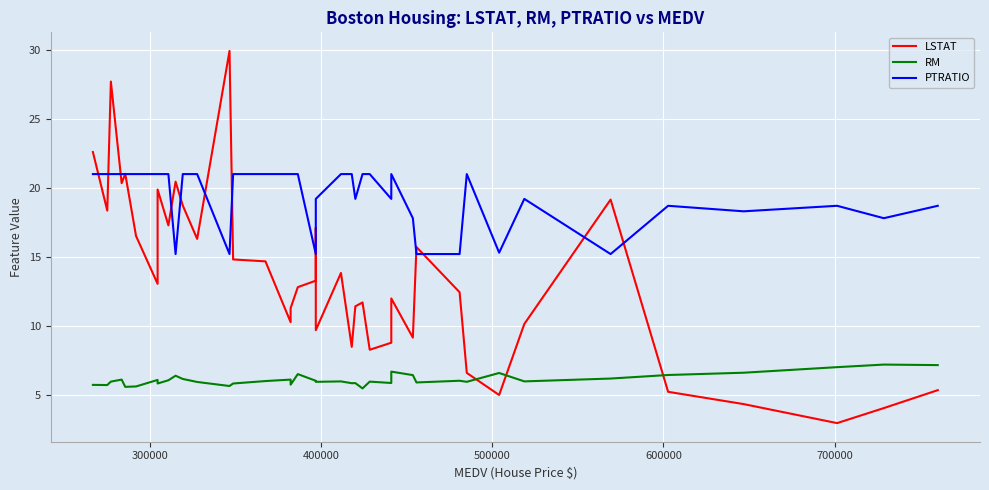

What is the difference between the maximum and minimum values in the RM series?

1.7